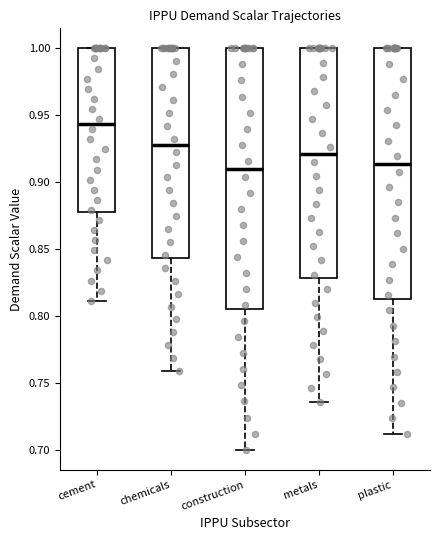

Reading left to right, read every box against the y-axis: the position of its median line, the range the box covers, and the ends of its whiskers. The values are not printed on the chart, so give them approximately, as read against the axis.

cement: median 0.945, box 0.880 to 1.000, whiskers 0.810 to 1.000
chemicals: median 0.930, box 0.845 to 1.000, whiskers 0.760 to 1.000
construction: median 0.910, box 0.805 to 1.000, whiskers 0.700 to 1.000
metals: median 0.920, box 0.830 to 1.000, whiskers 0.735 to 1.000
plastic: median 0.915, box 0.815 to 1.000, whiskers 0.710 to 1.000